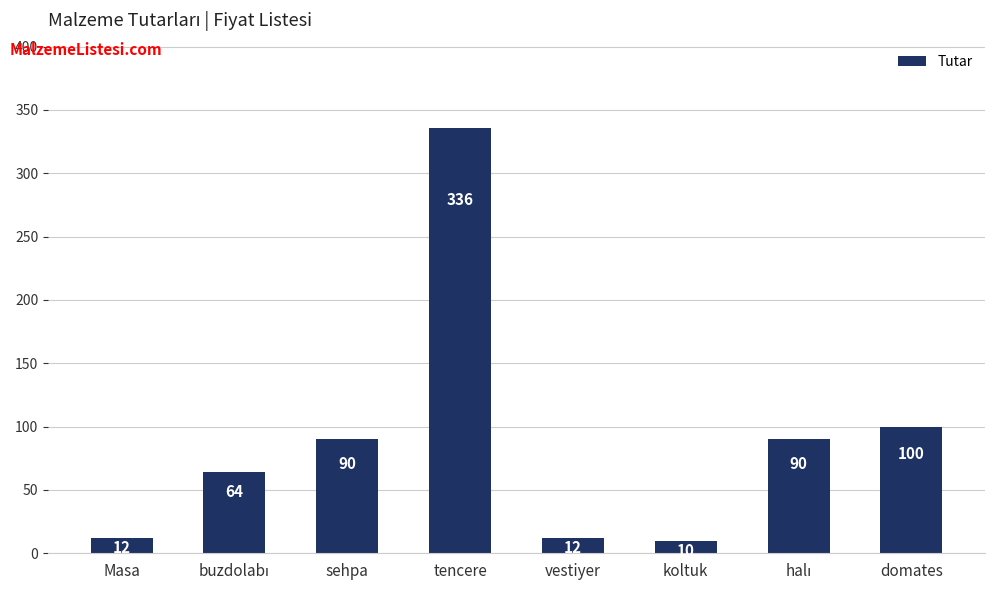

What is the value of the 4th bar from the left?

336